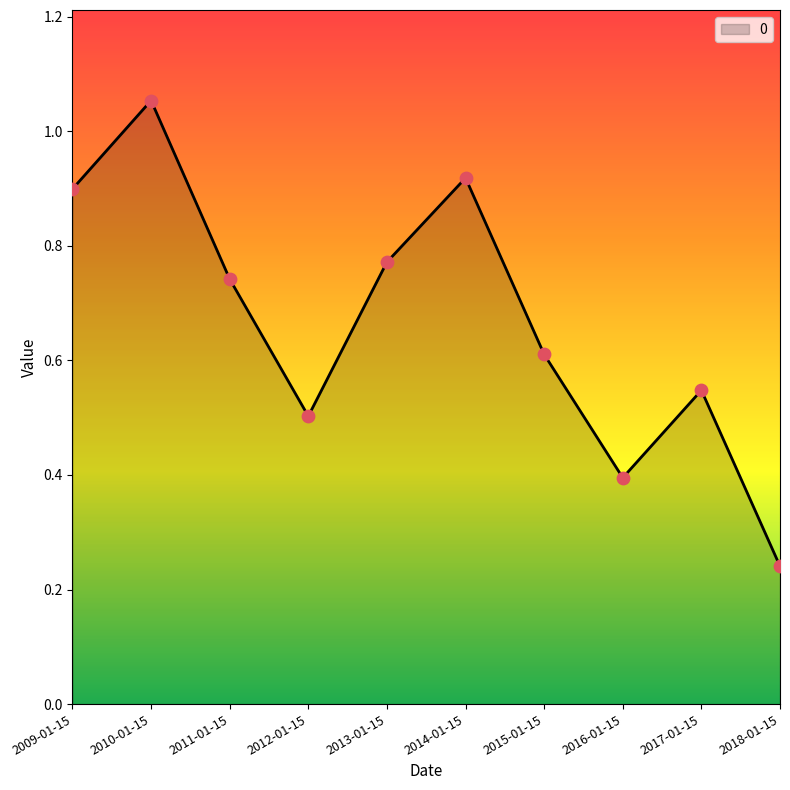

Between 2010-01-15 and 2018-01-15, which is larger?

2010-01-15